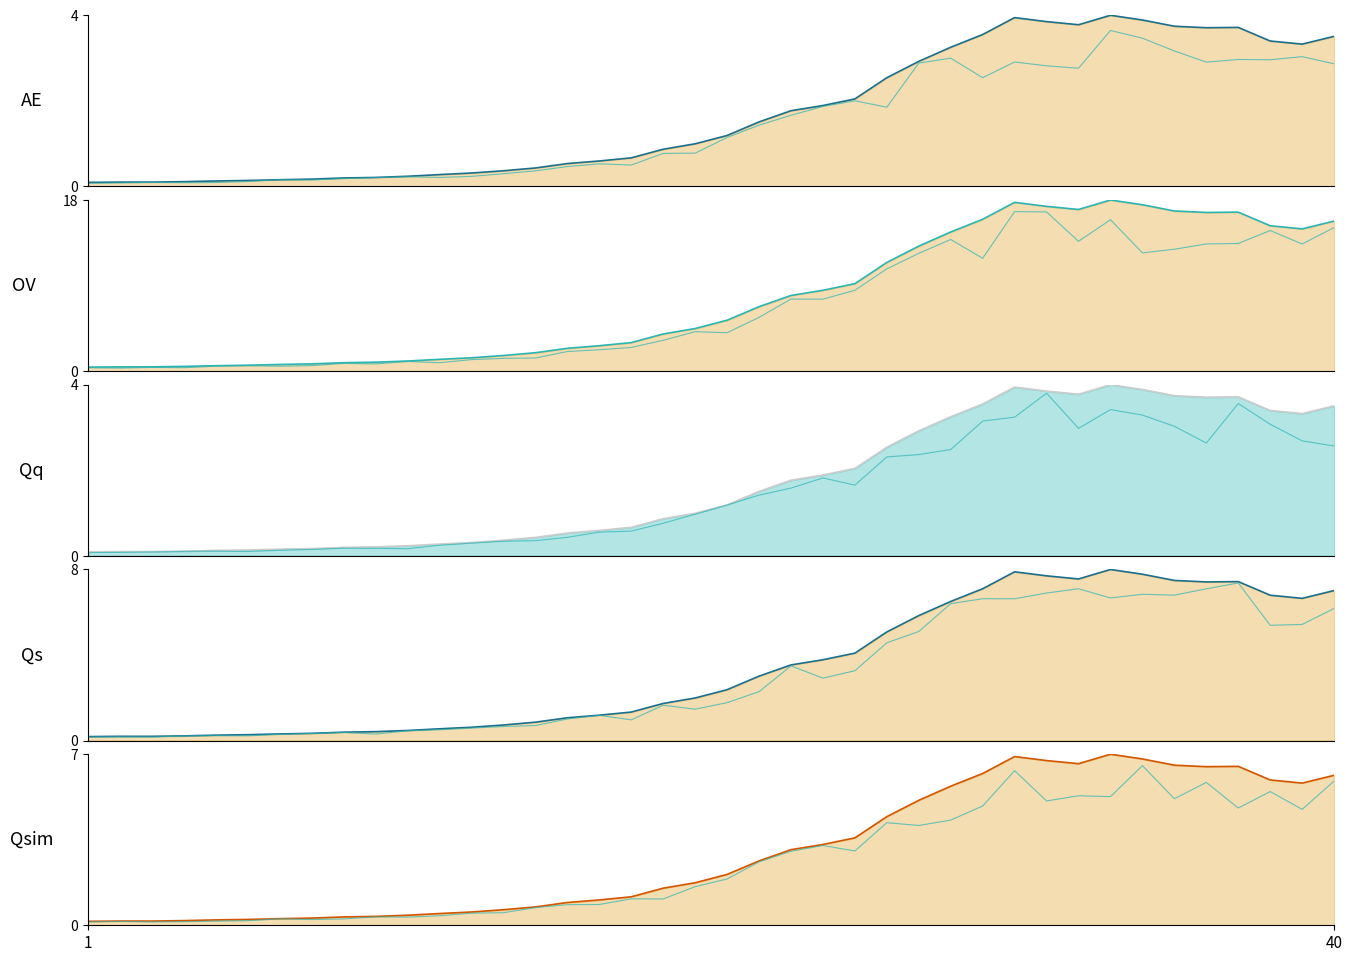

True or false: there are more than 0 points higher than both neighbors.

True